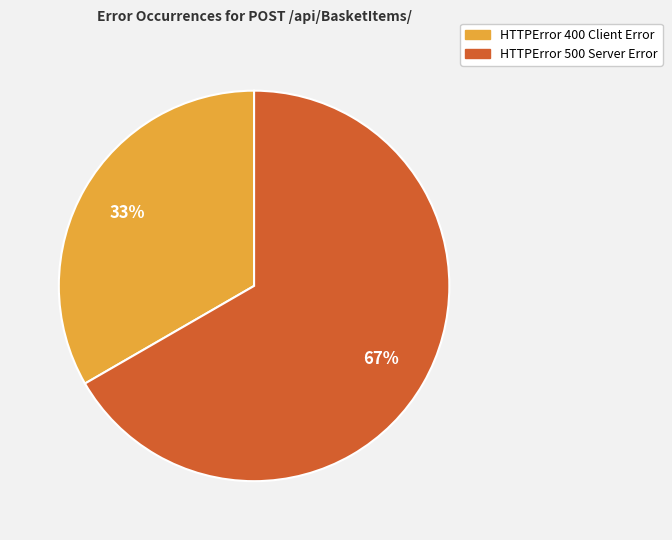

True or false: HTTPError 500 Server Error accounts for 67% of the total.

True